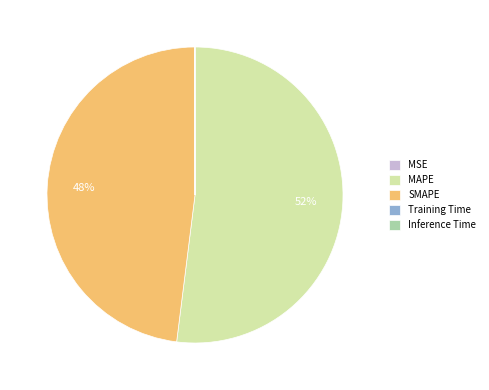

Is there a majority slice in this chart?

Yes